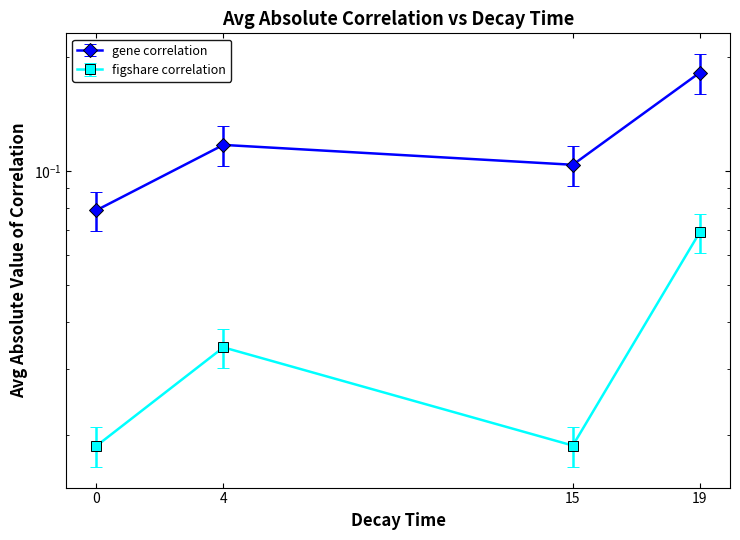

What are all the series names shown in the legend?

gene, figshare